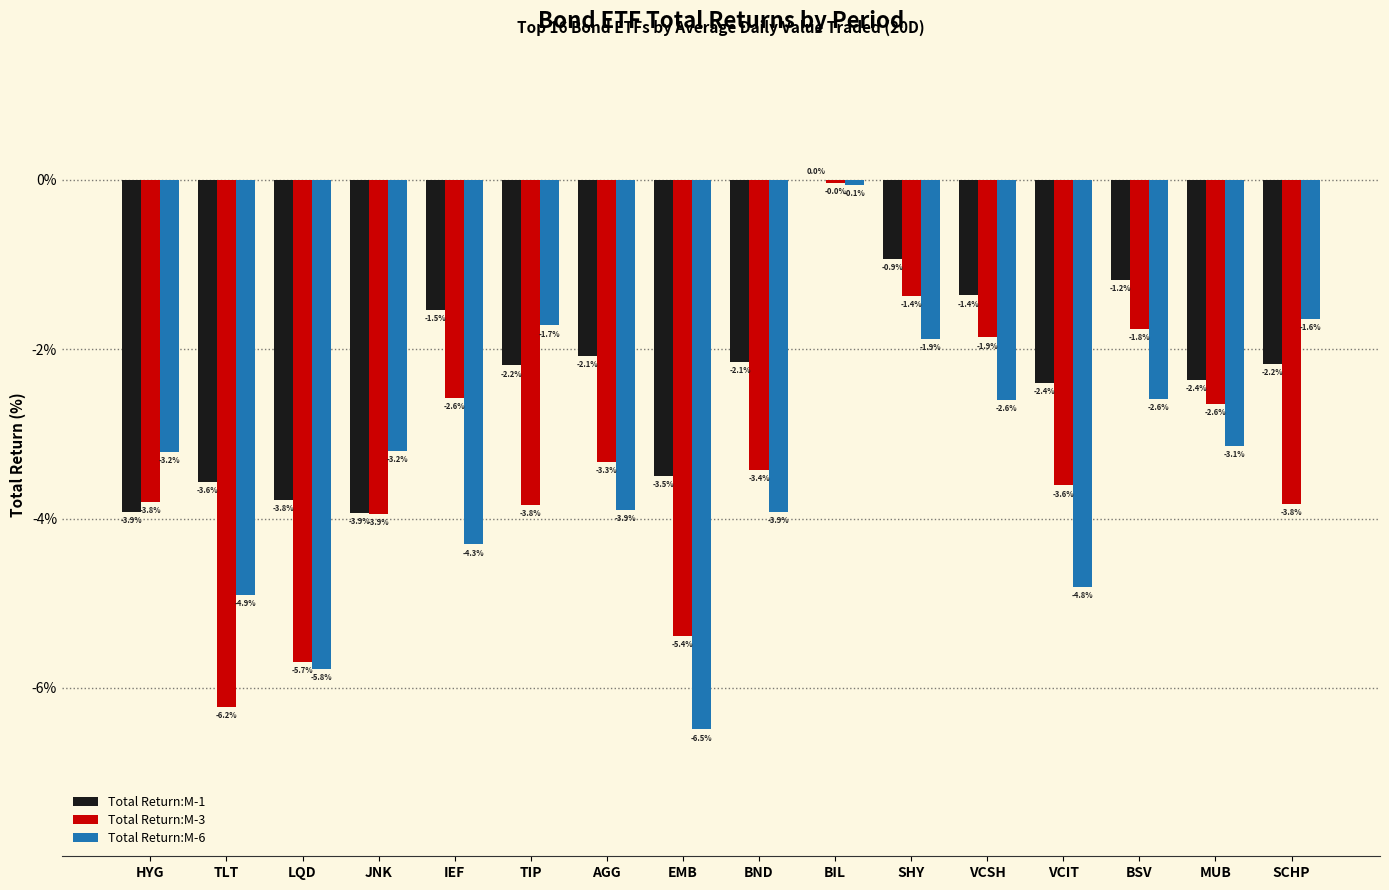

Which series has the widest spread of values?

Total Return:M-6